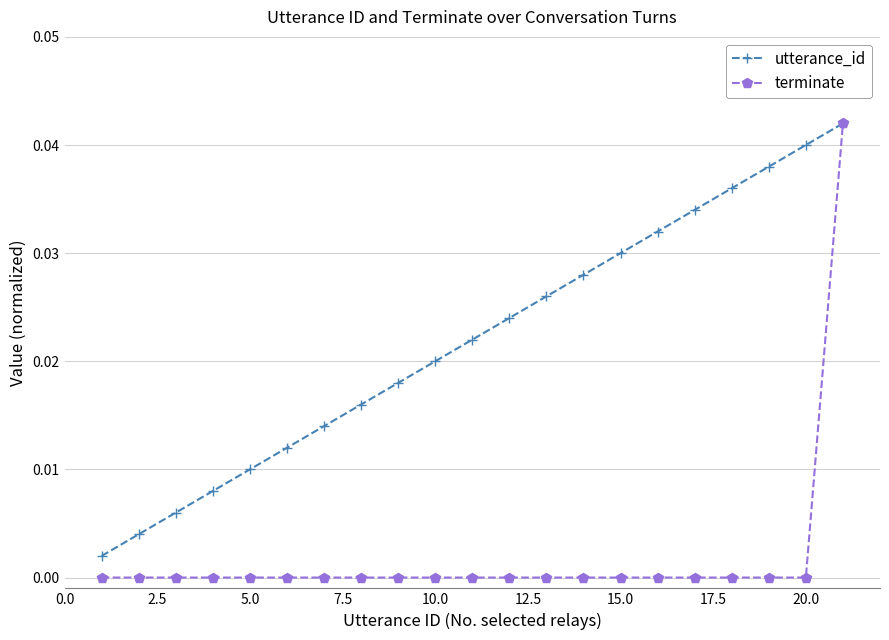

Which series has the largest total across all categories?

utterance_id